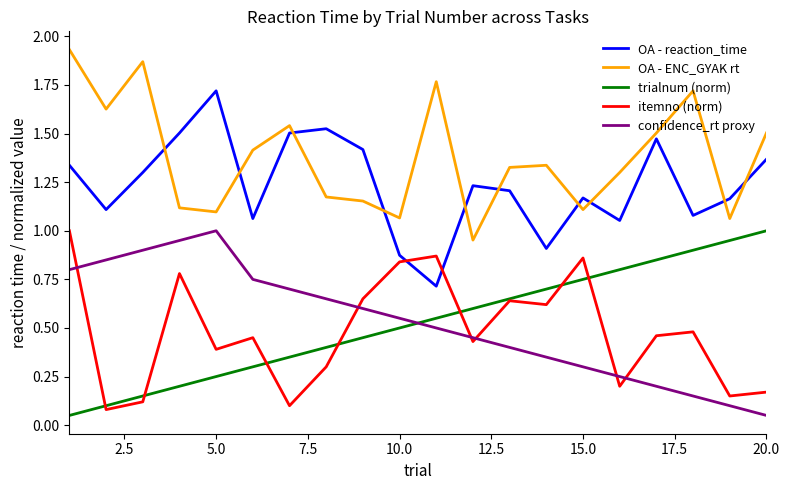

Which series has the largest total across all categories?

OA - ENC_GYAK rt